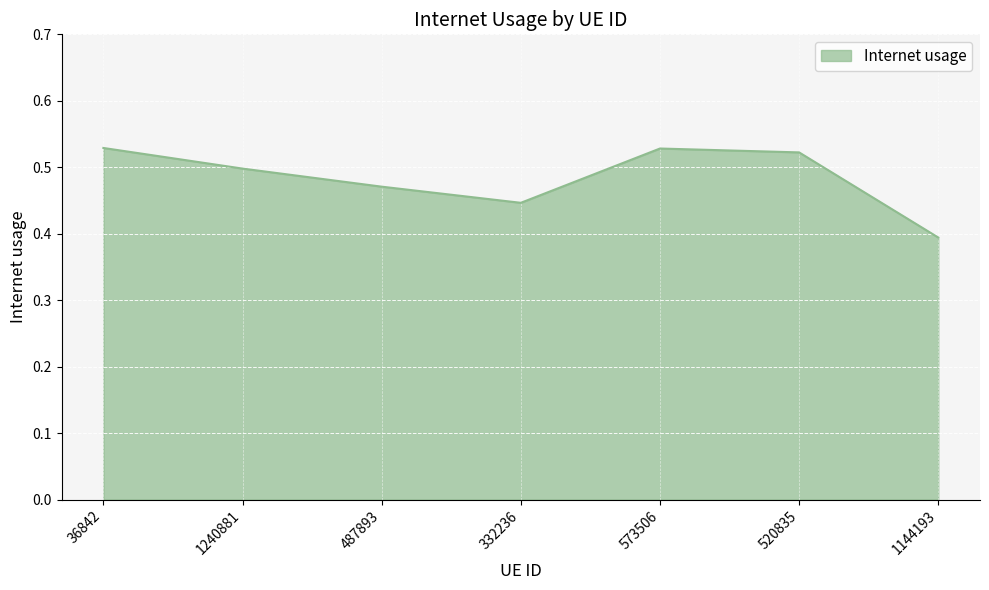

Is it true that the value at 520835 is 0.8?

False